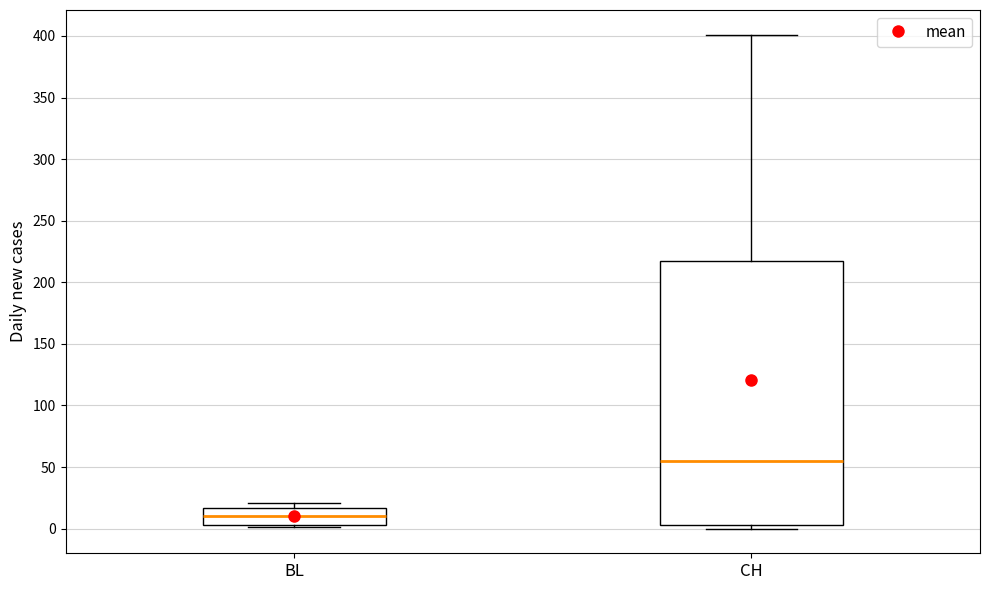

Reading left to right, read every box against the y-axis: the position of its median line, the range the box covers, and the ends of its whiskers. The values are not printed on the chart, so give them approximately, as read against the axis.

BL: median 10, box 5 to 15, whiskers 0 to 20
CH: median 55, box 5 to 220, whiskers 0 to 400